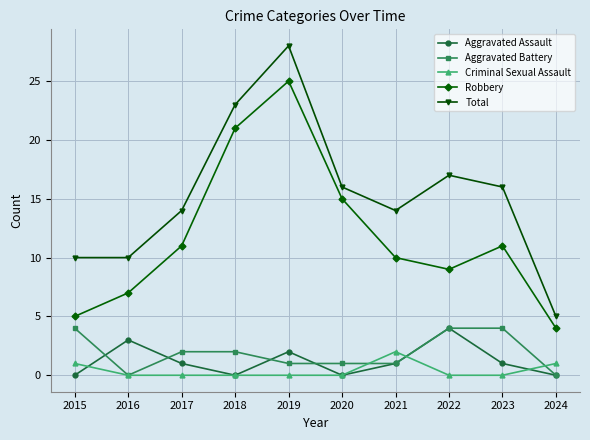

The Aggravated Assault series shows 2 at 2024. True or false?

False